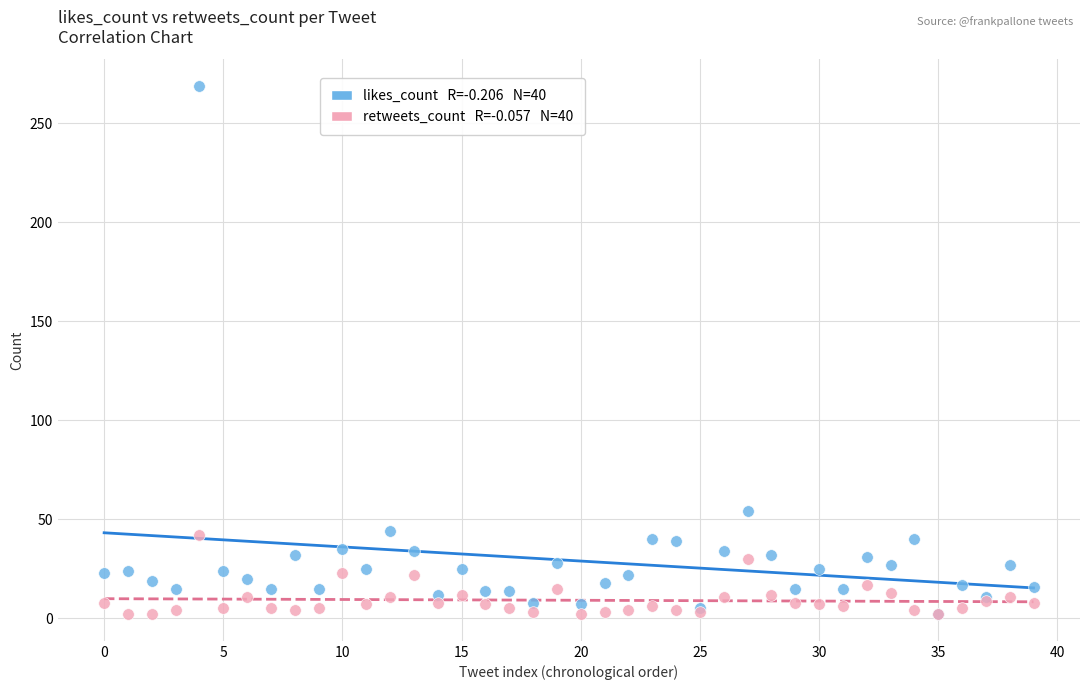

Across all series, what Y value is closest to 135?

54